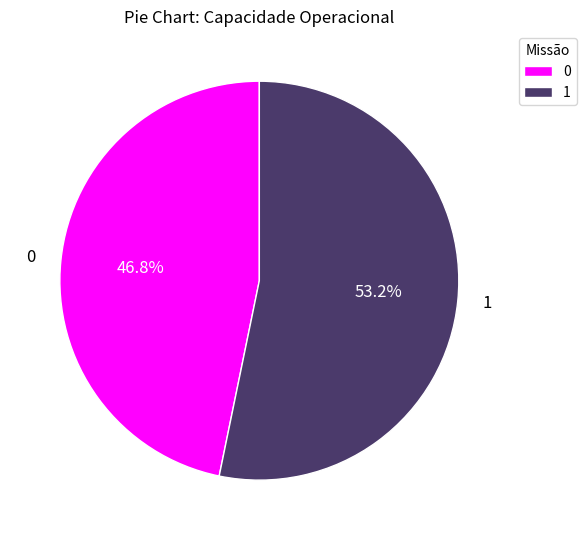

To the nearest percent, what percentage of the pie is 0?

47%